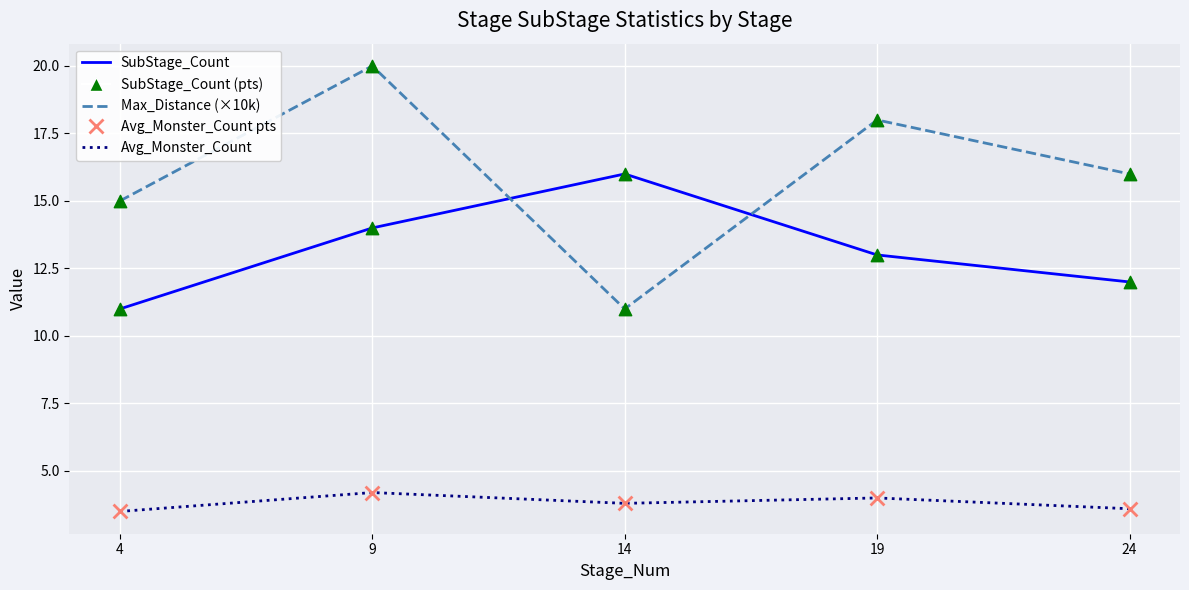

What is the total value across all series at 24?

31.6